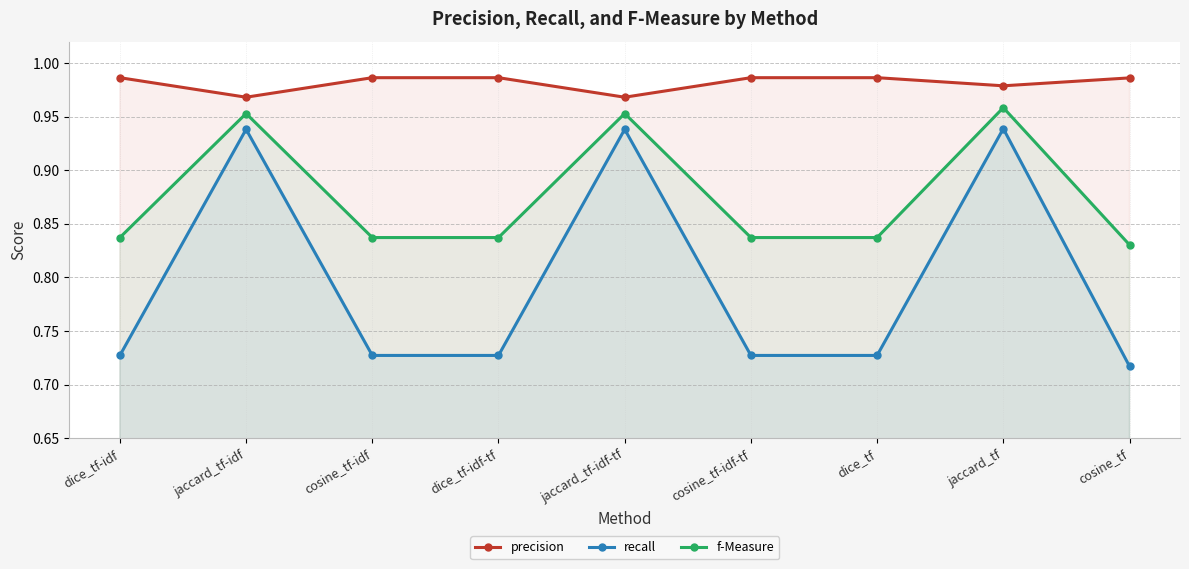

In f-Measure, how many points are higher than both neighbors (excluding endpoints)?

3